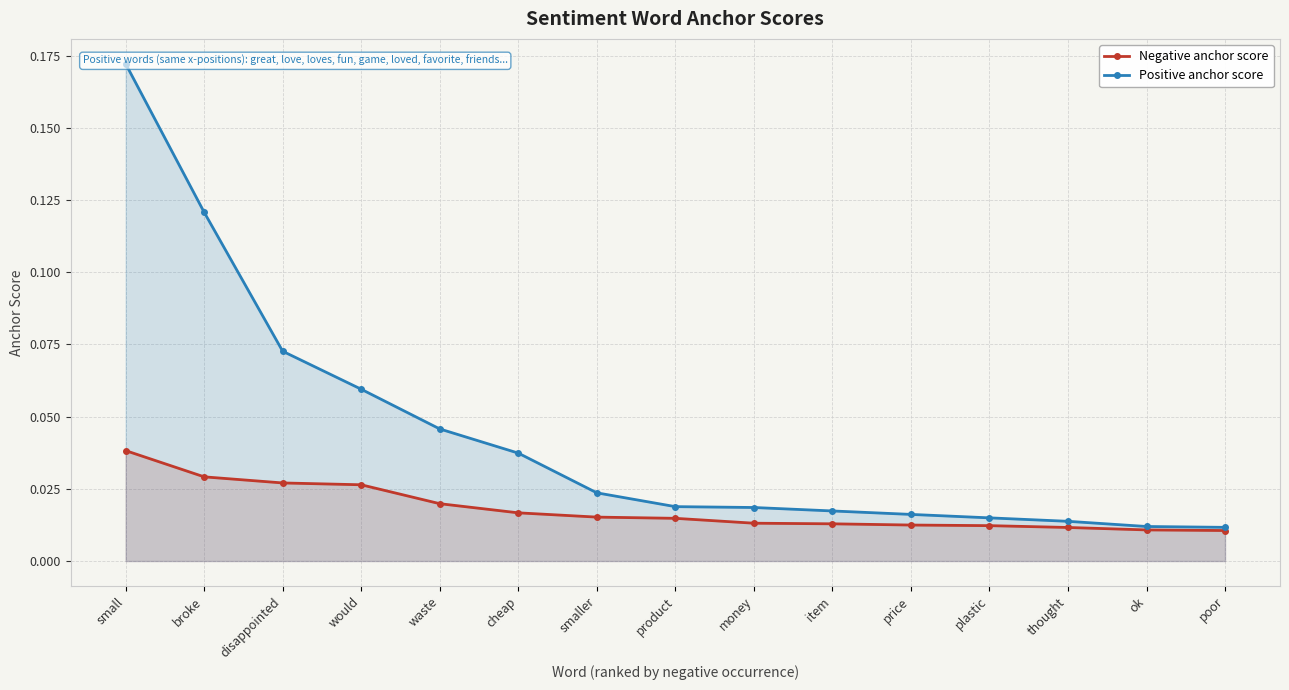

List the series in order of their peak value, lowest first.

Negative anchor score, Positive anchor score